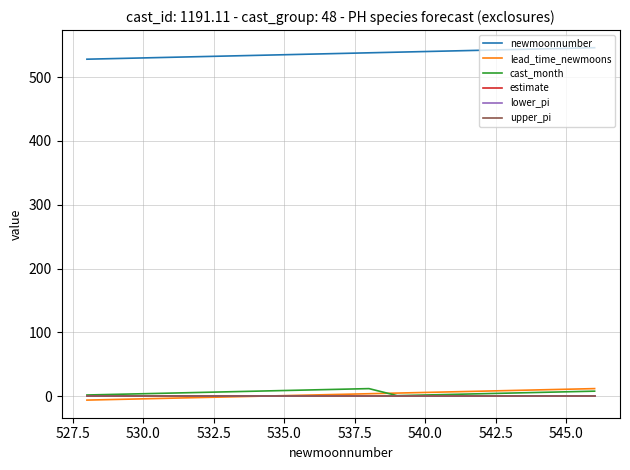

True or false: lead_time_newmoons and newmoonnumber cross at least once.

False